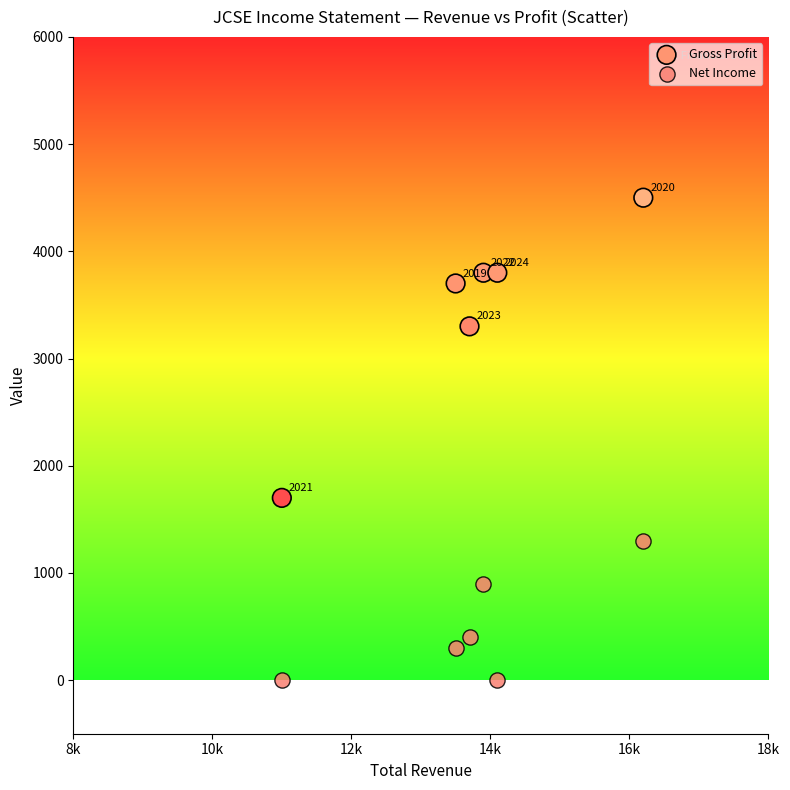

What are all the series names shown in the legend?

Gross Profit, Net Income